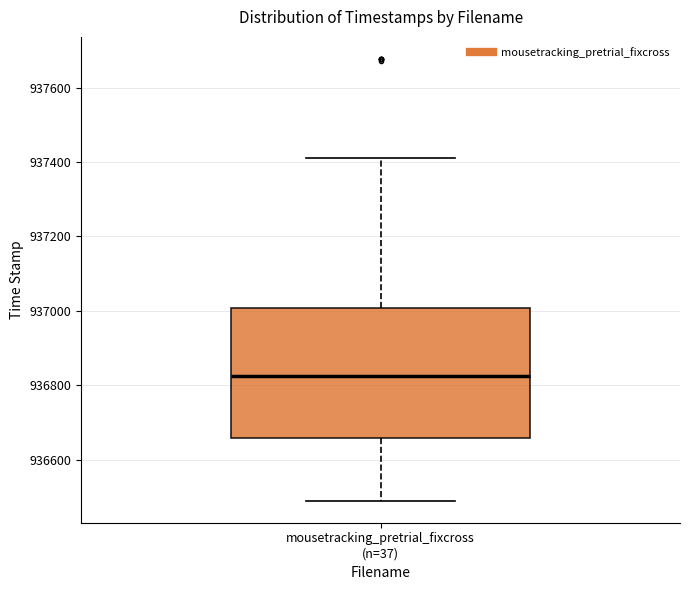

Read this box plot against the y-axis: the position of the median line, the range covered by the box, and the ends of both whiskers. The values are not printed on the chart, so give them approximately, as read against the axis.

median 936820, box 936660 to 937000, whiskers 936480 to 937420